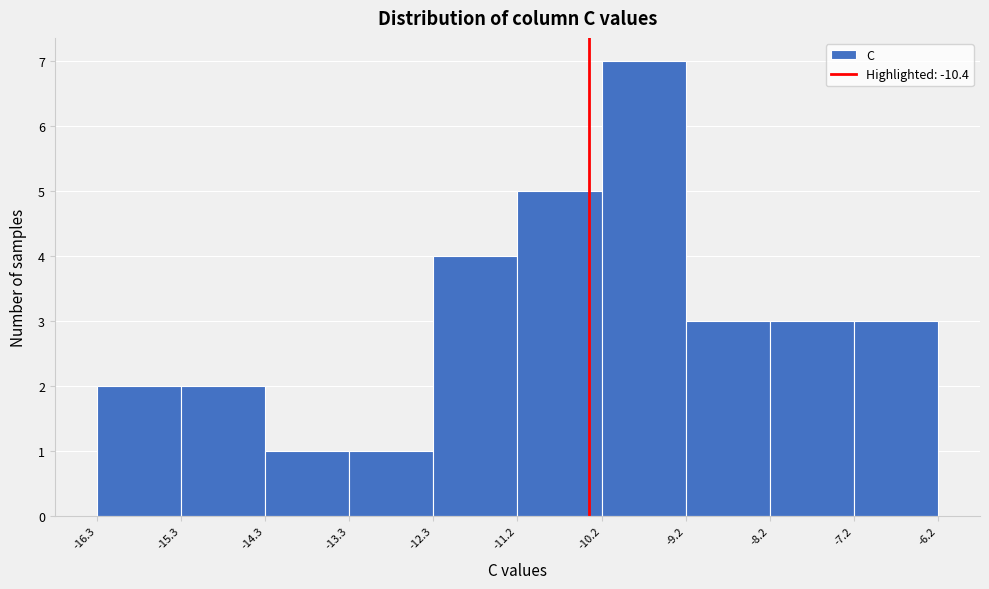

Which range on the x-axis has the tallest bar?

-10.2 to -9.2